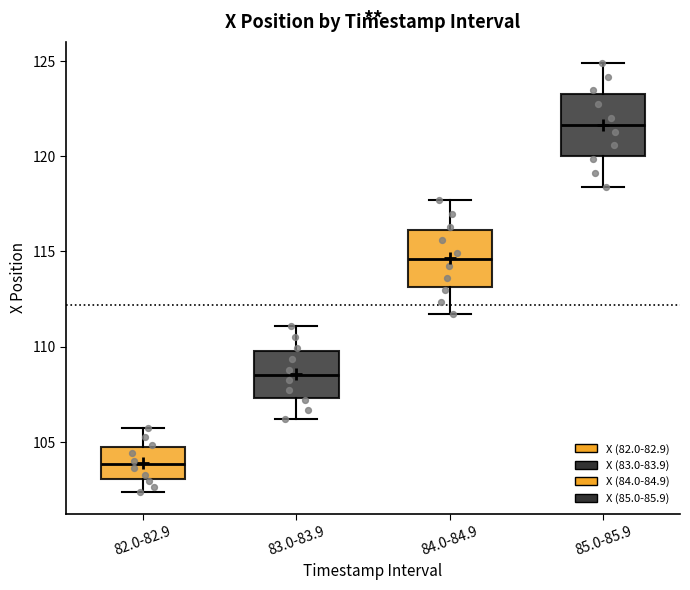

Where does the upper whisker of the box for 82.0-82.9 end on the y-axis? The values are not printed on the chart, so give them approximately, as read against the axis.

105.5